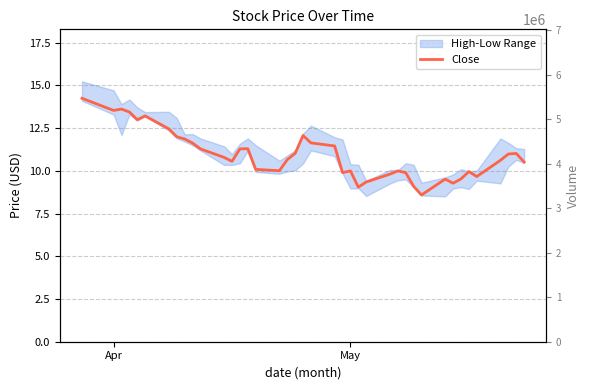

How many data points are less than 10?

12